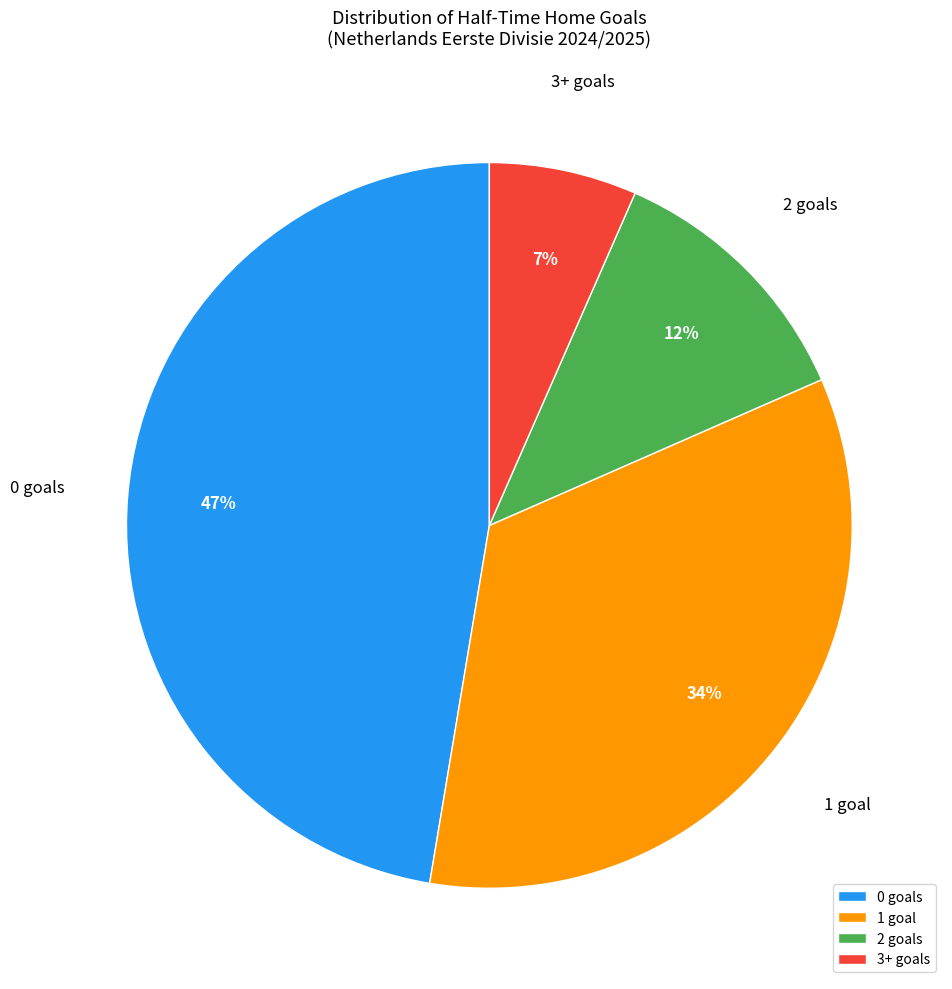

Is 2 the majority of the pie?

No